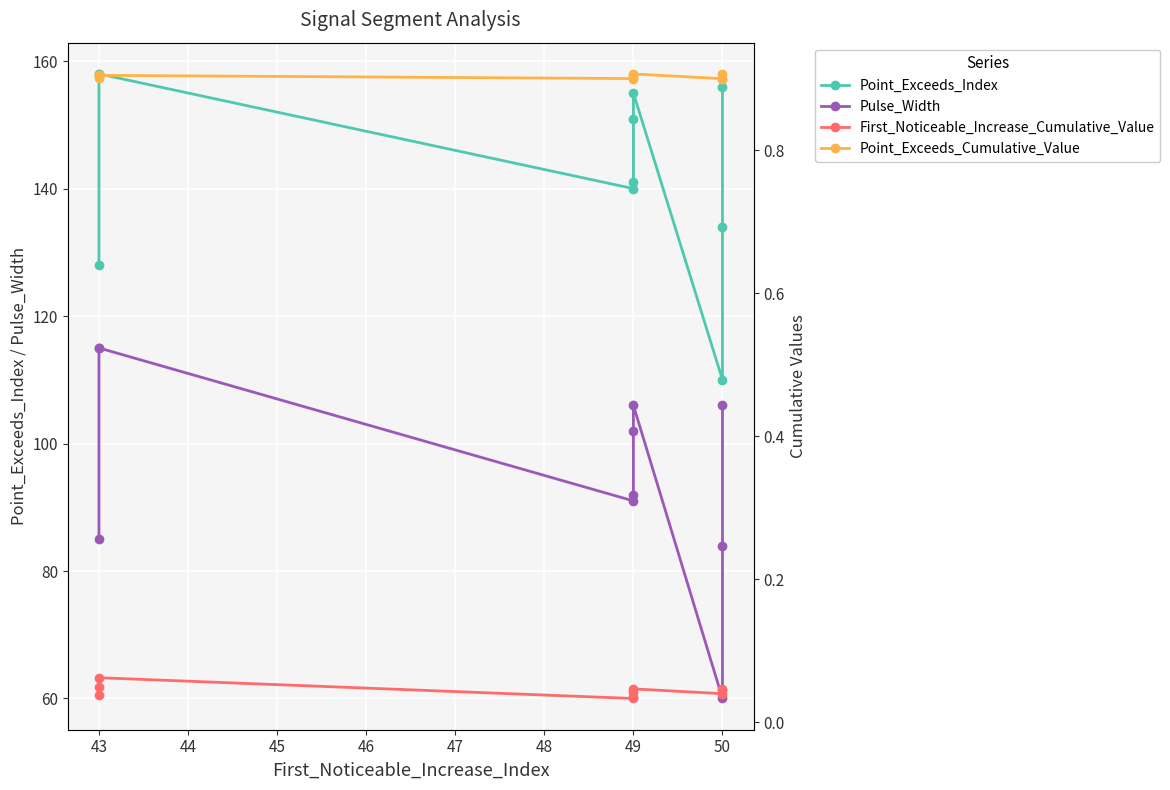

At how many categories does at least one series exceed 49?

10